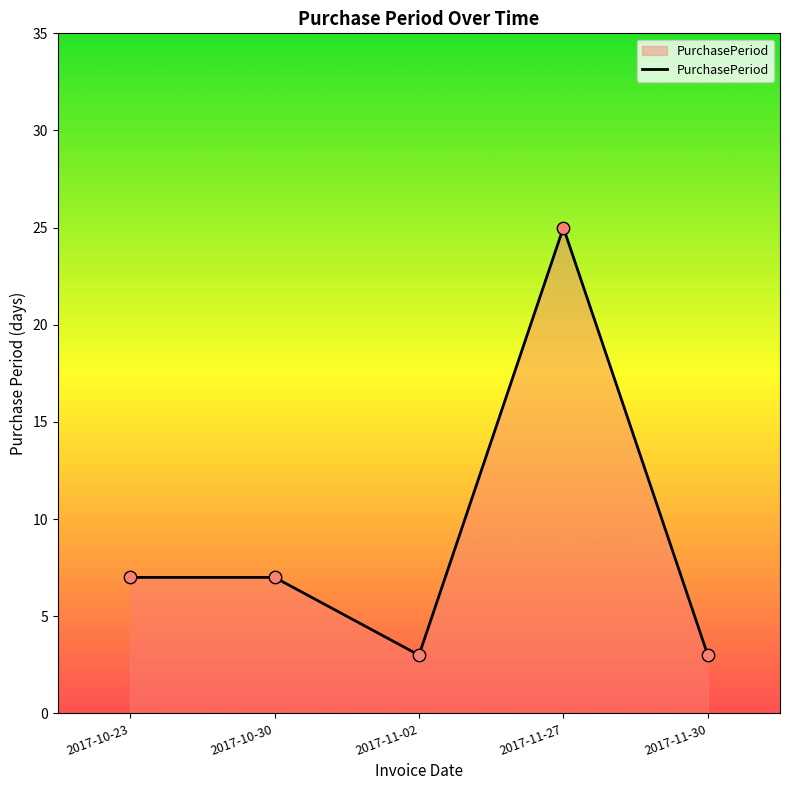

Approximately how many times larger is the value at 2017-10-23 compared to 2017-11-27?

0.3